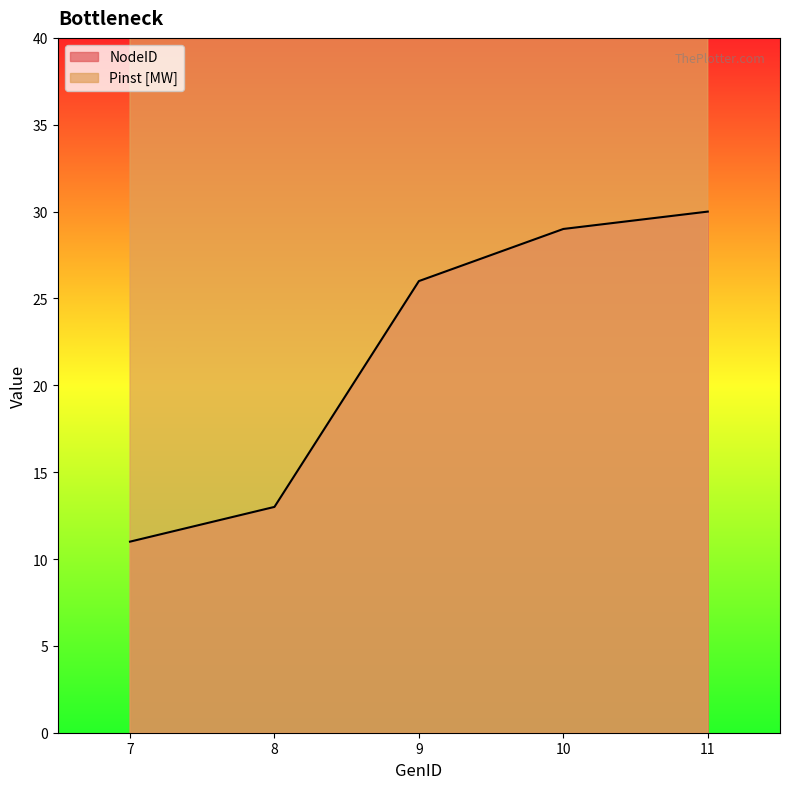

Where is NodeID nearest to the value 20?

9